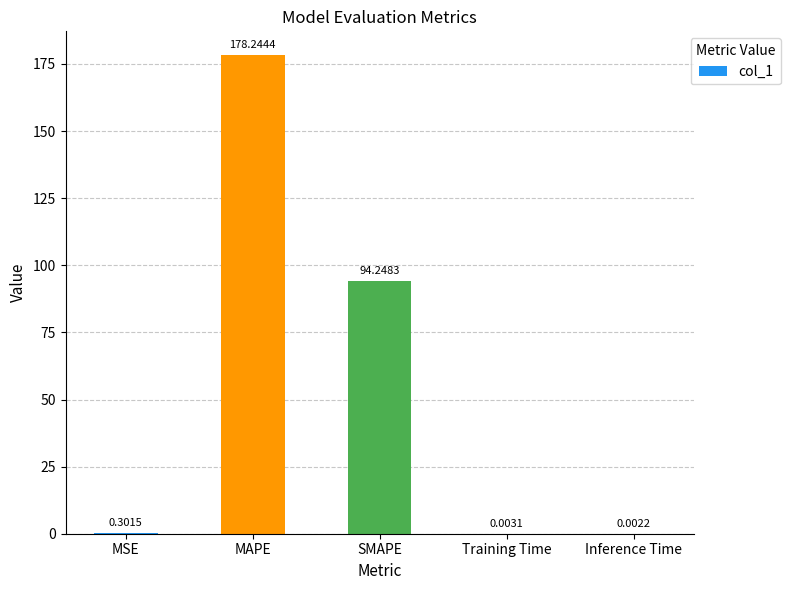

What is the greatest value displayed?

178.2